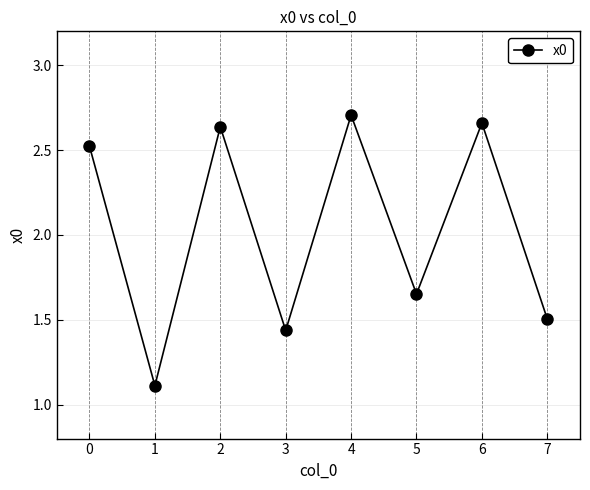

True or false: the data shows 2.9 at 5.

False